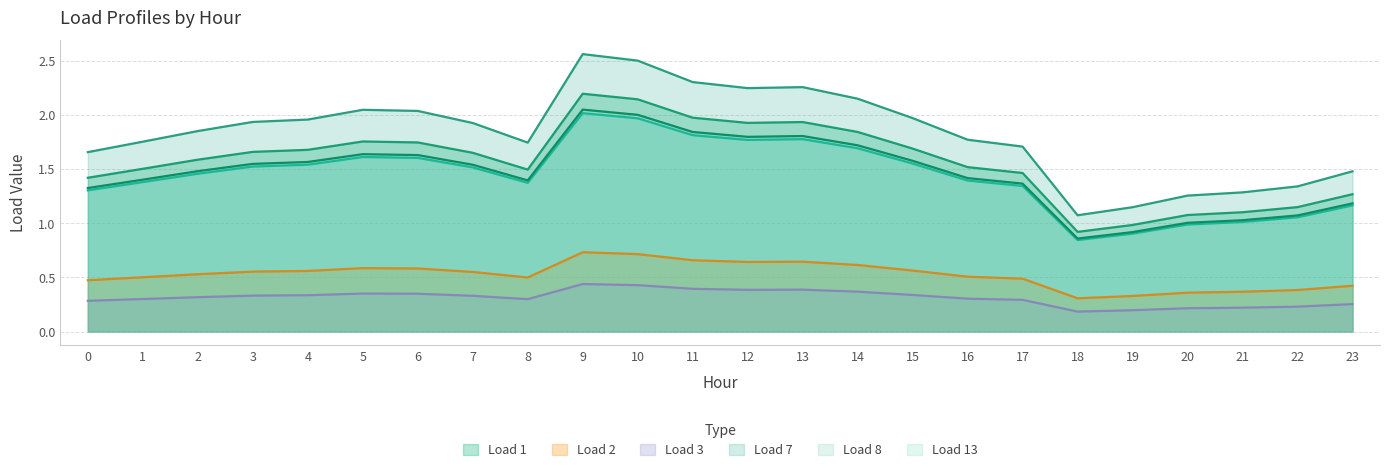

True or false: Load 3 and Load 13 intersect in this chart.

False